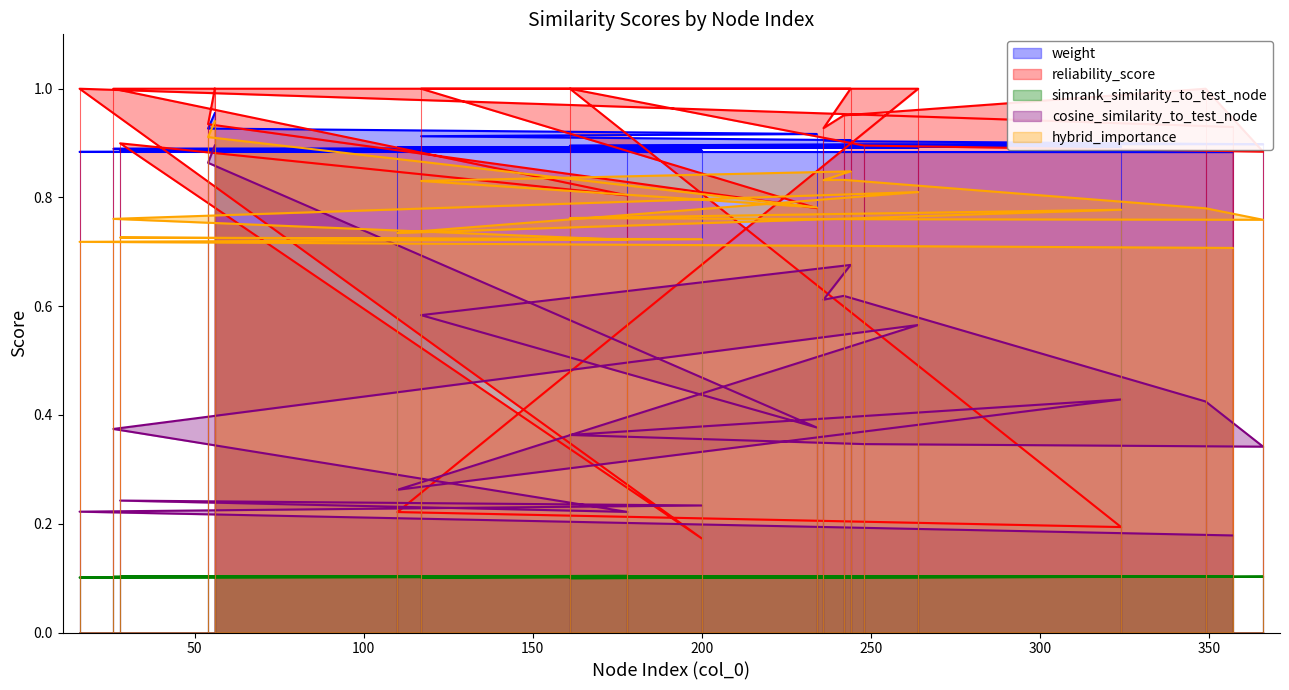

Reading left to right, transcribe all the data shown in this chart.

weight: 1.0	0.9	0.9	0.9	0.9	0.9	0.9	0.9	0.9	0.9	0.9	0.9	0.9	0.9	0.9	0.9	0.9	0.9	0.9	0.9
reliability_score: 1.0	0.9	0.8	1.0	1.0	0.9	1.0	1.0	0.9	0.9	1.0	0.2	0.2	1.0	1.0	0.8	0.9	0.2	1.0	0.9
simrank_similarity_to_test_node: 0.1	0.1	0.1	0.1	0.1	0.1	0.1	0.1	0.1	0.1	0.1	0.1	0.1	0.1	0.1	0.1	0.1	0.1	0.1	0.1
cosine_similarity_to_test_node: 0.9	0.9	0.4	0.6	0.7	0.6	0.6	0.4	0.3	0.3	0.4	0.4	0.3	0.6	0.4	0.2	0.2	0.2	0.2	0.2
hybrid_importance: 0.9	0.9	0.8	0.8	0.8	0.8	0.8	0.8	0.8	0.8	0.8	0.8	0.7	0.8	0.8	0.7	0.7	0.7	0.7	0.7